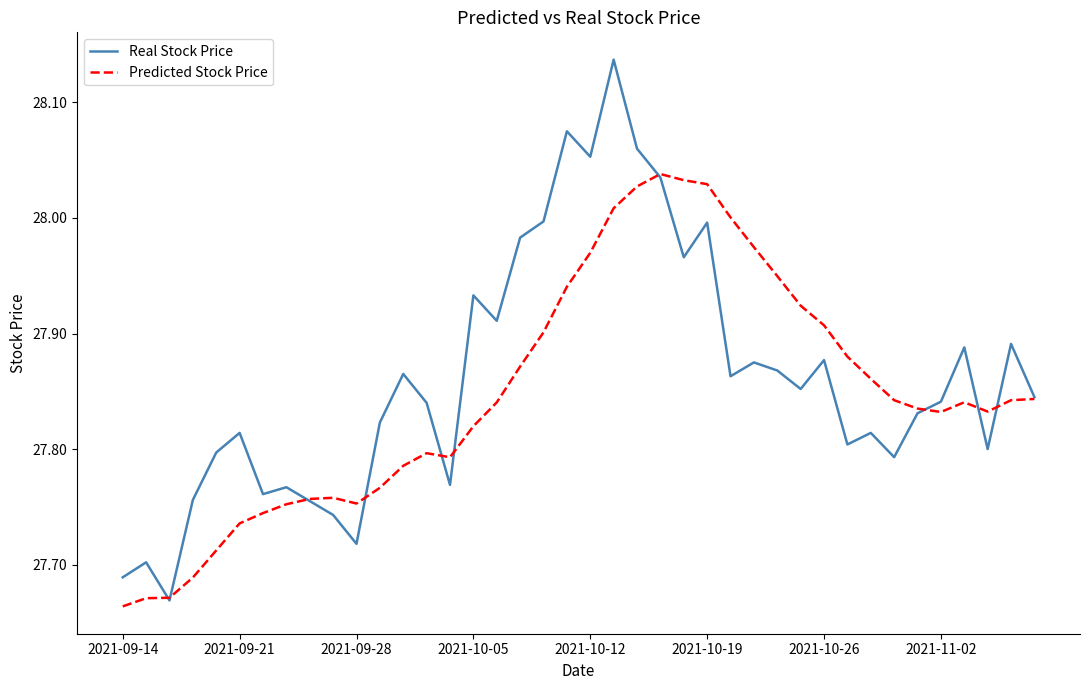

Which series has the largest range (max minus min)?

Real Stock Price